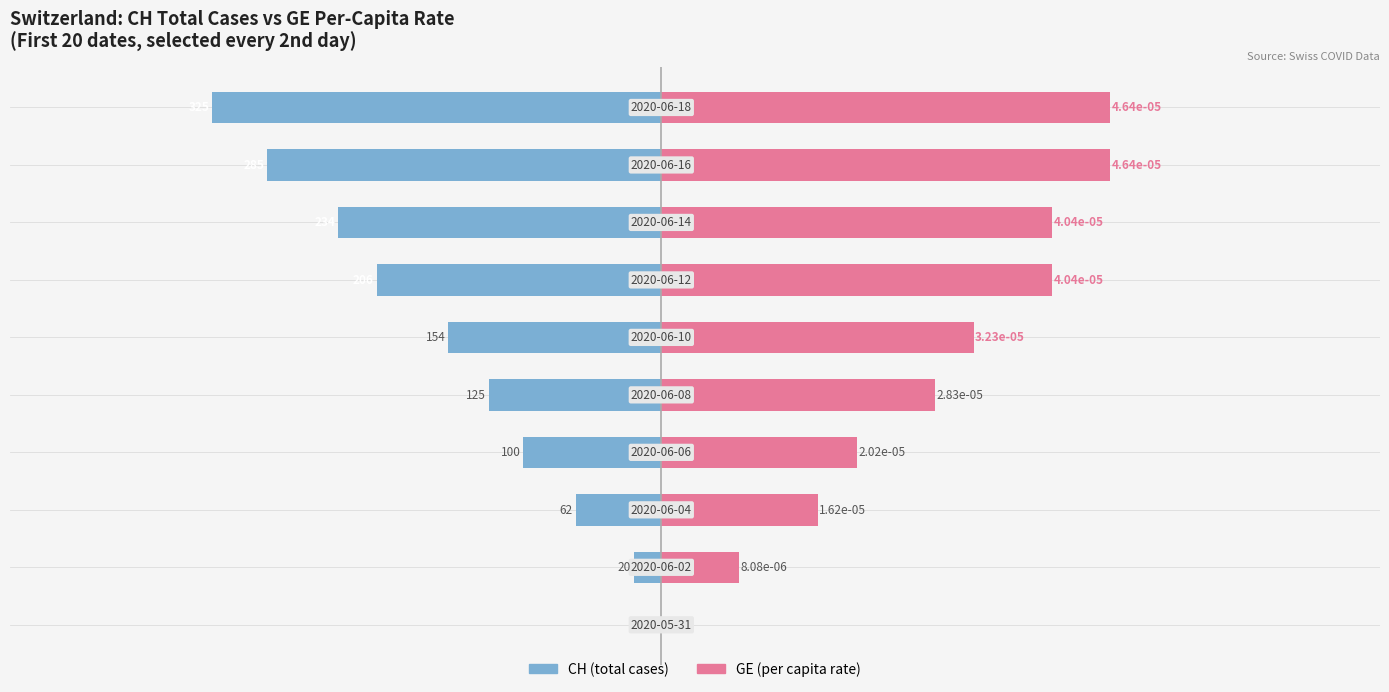

What is the greatest value displayed?

325.0